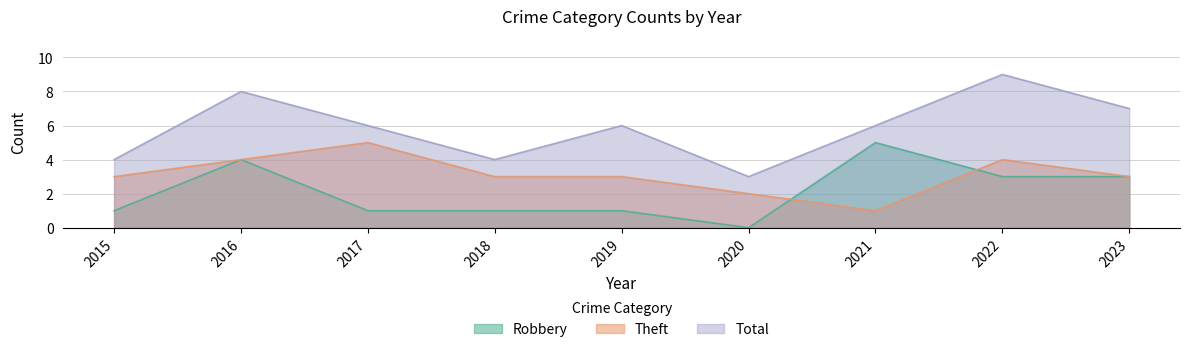

True or false: Robbery and Total cross at least once.

False